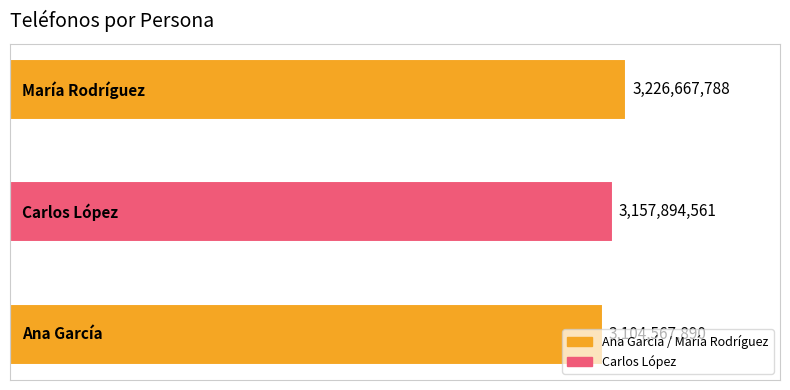

What is the difference between the second highest and minimum values?

53326671